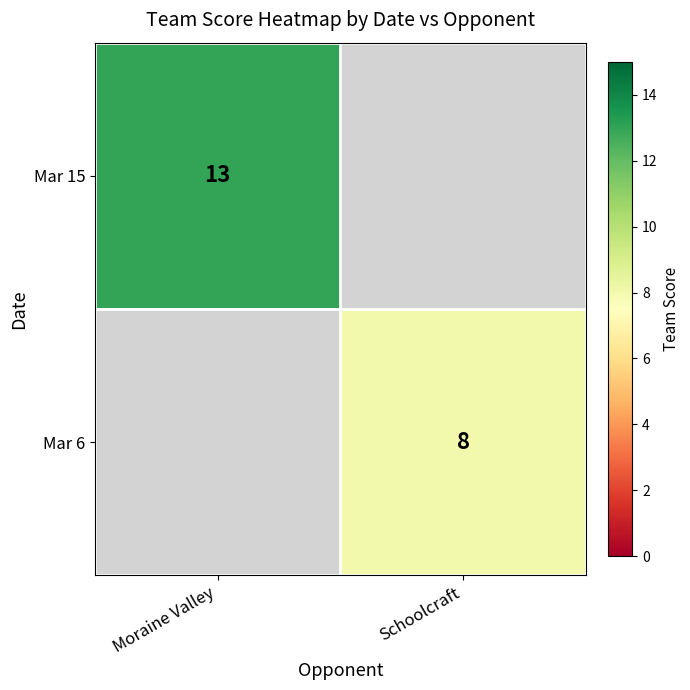

The value of Mar 15 at Moraine Valley is 13. True or false?

True